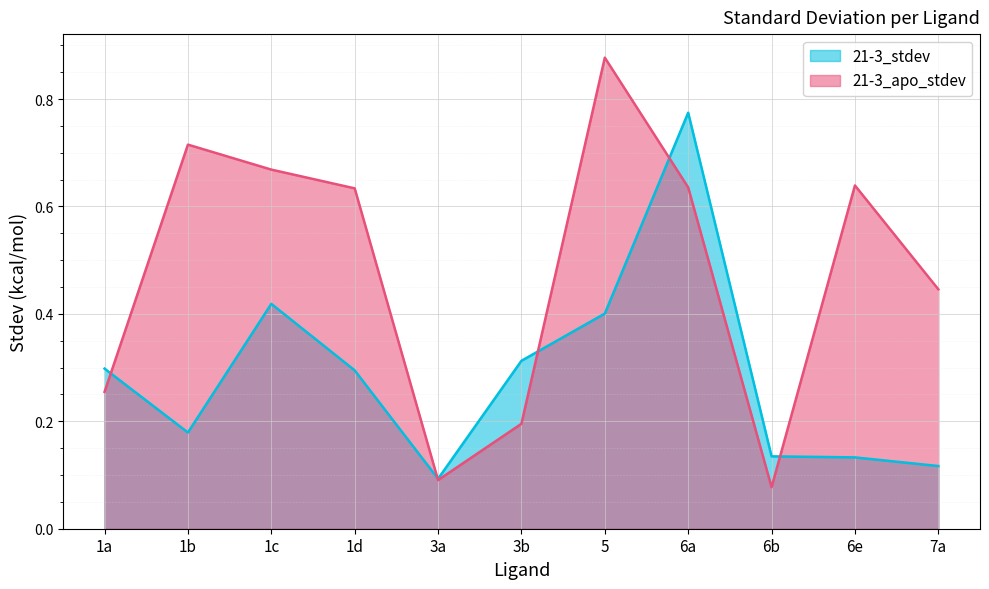

What is the label of the 3rd point from the right?

6b